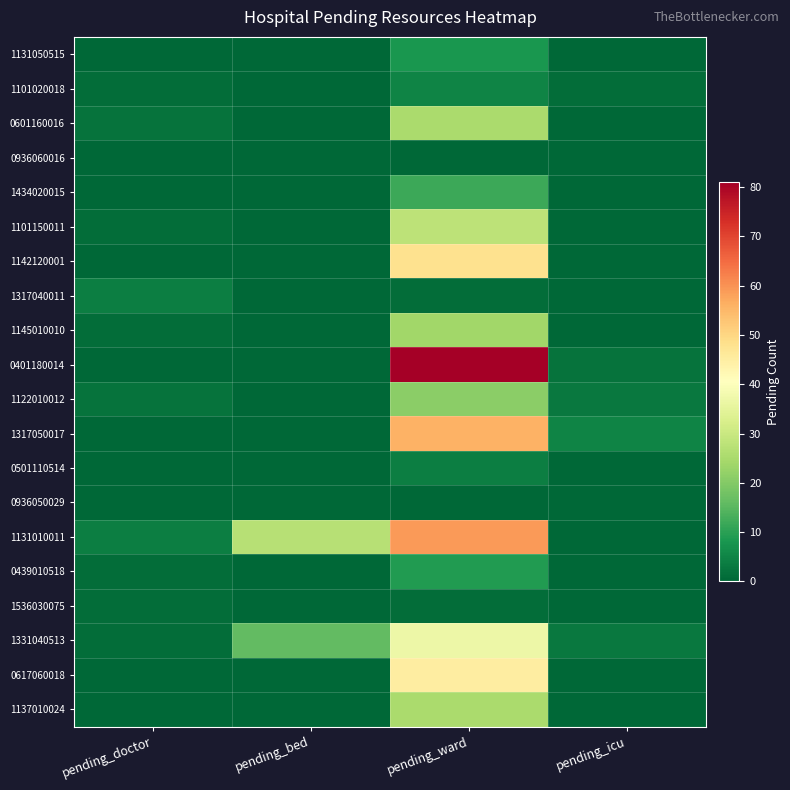

Rank the series by their maximum value, from lowest to highest.

0936060016, 0936050029, 1536030075, 1317040011, 0501110514, 1101020018, 1131050515, 0439010518, 1434020015, 1122010012, 1145010010, 0601160016, 1137010024, 1101150011, 1331040513, 0617060018, 1142120001, 1317050017, 1131010011, 0401180014